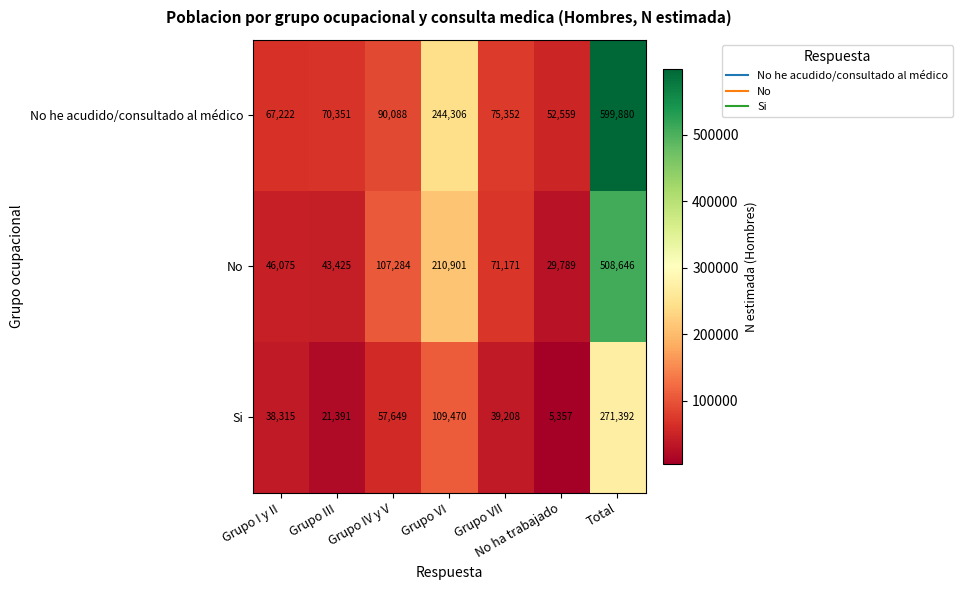

Which series has the largest range (max minus min)?

No he acudido/consultado al médico